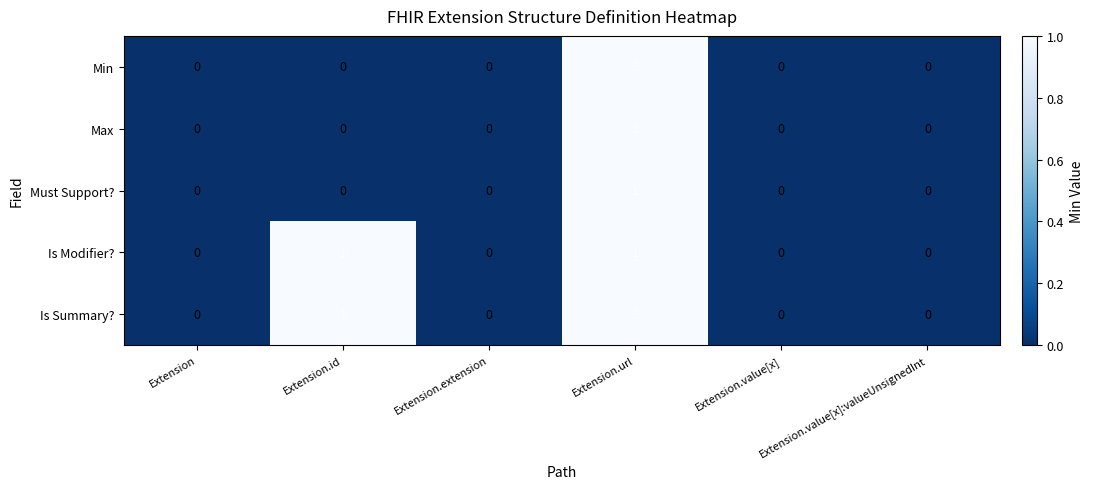

How many data points in Is Summary? are above 0?

2